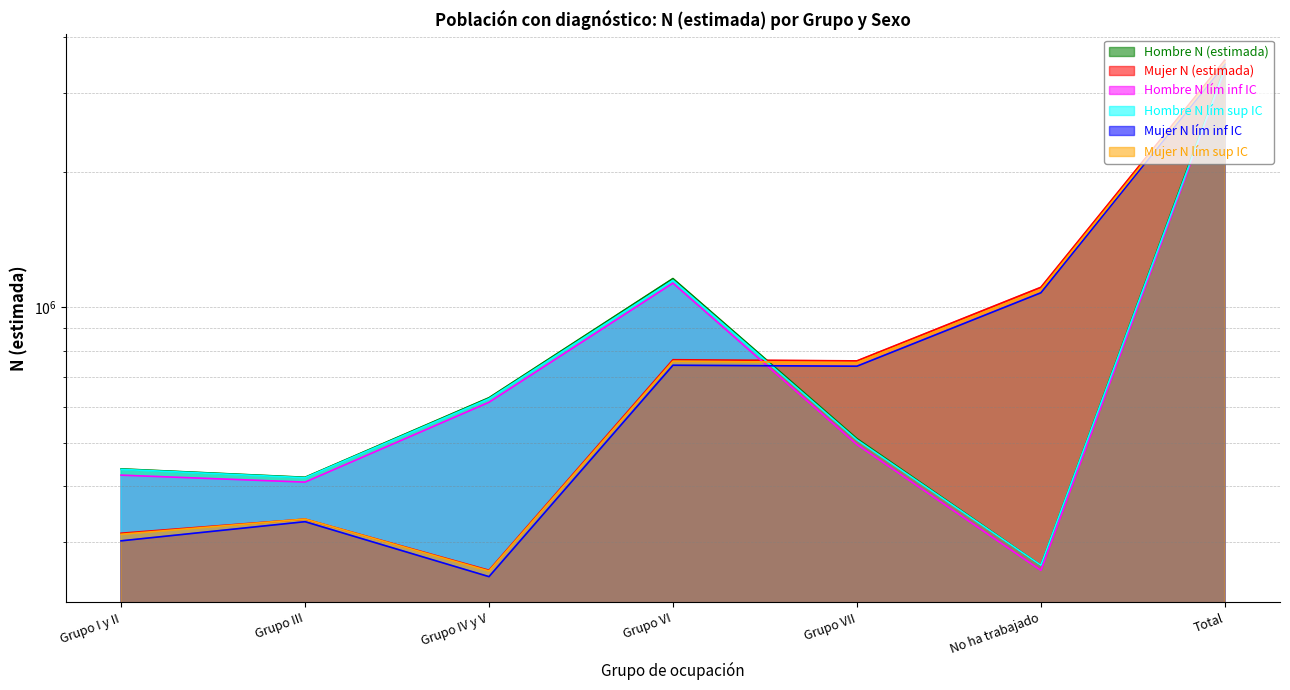

At which label does Hombre N lím sup IC reach its peak?

Total